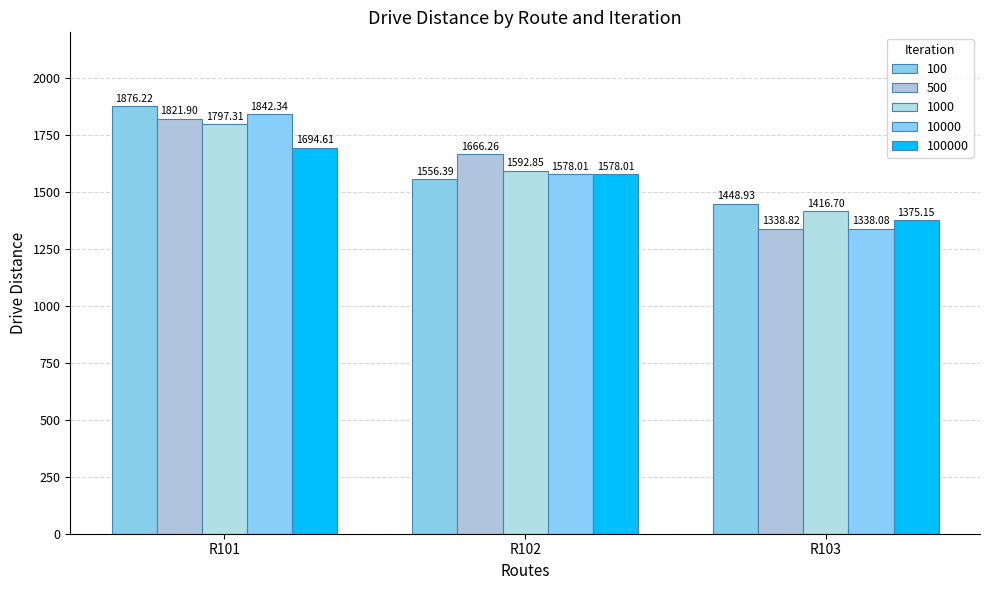

Which label corresponds to the smallest value in the chart?

R103